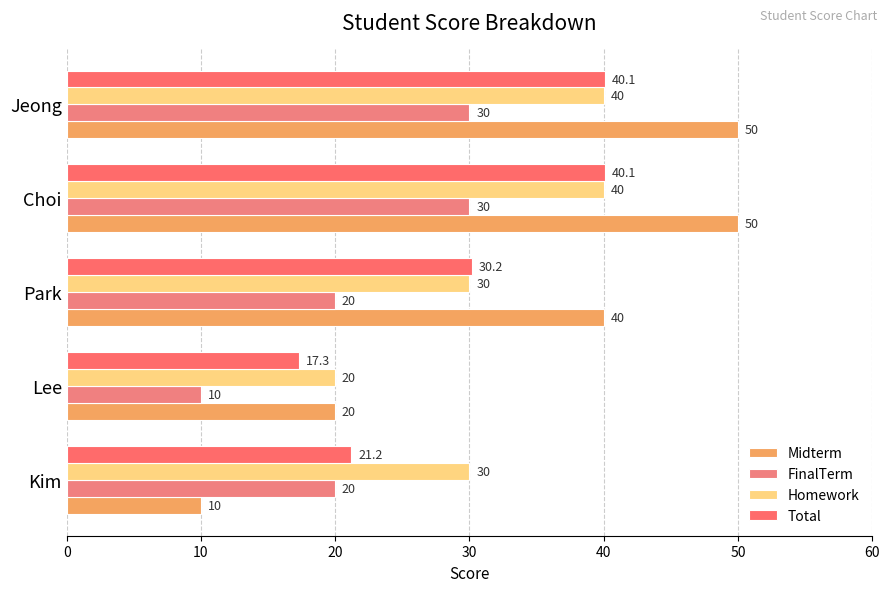

What is the value of the Midterm bar at the 5th from the left?

50.0